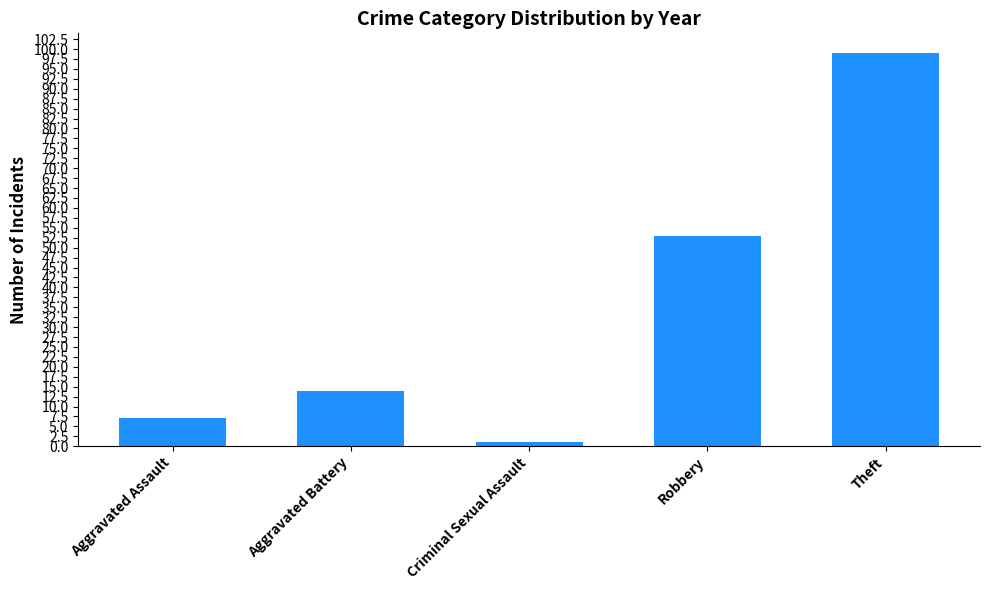

What is the value of the 3rd bar from the left?

1